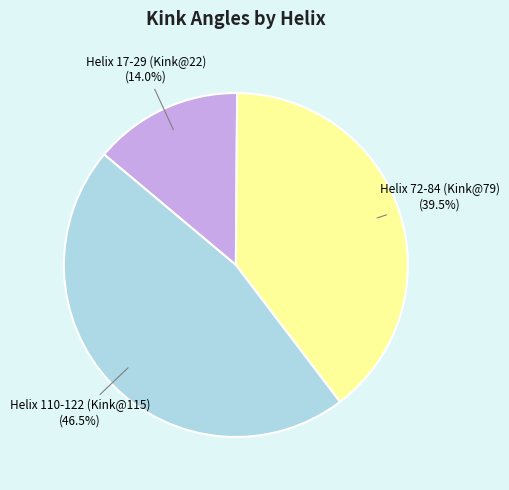

Rank the categories by value from lowest to highest.

Helix 17-29 (Kink@22), Helix 72-84 (Kink@79), Helix 110-122 (Kink@115)